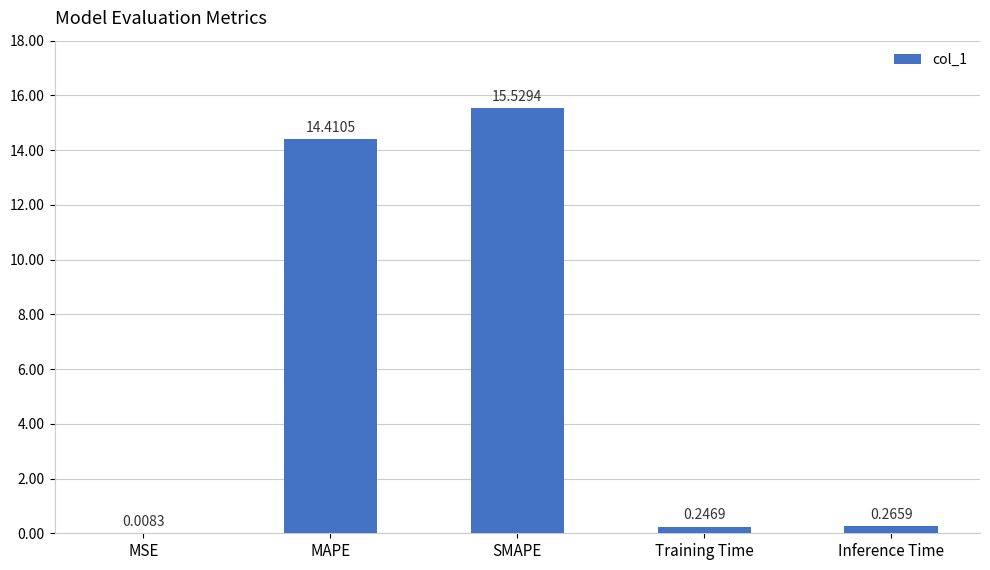

Which category has the highest value across all series?

SMAPE